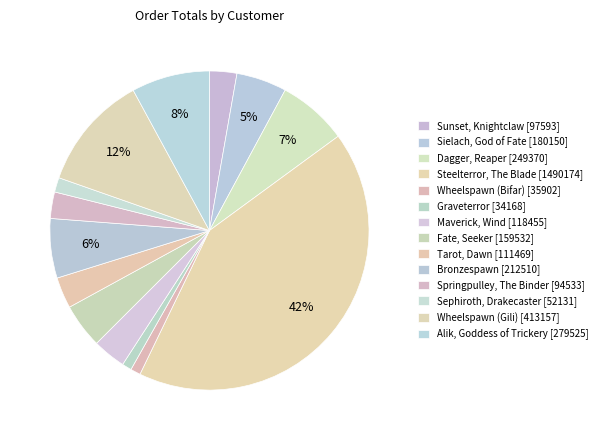

Approximately how many times larger is the value at Alik, Goddess of Trickery compared to Tarot, Dawn?

2.5